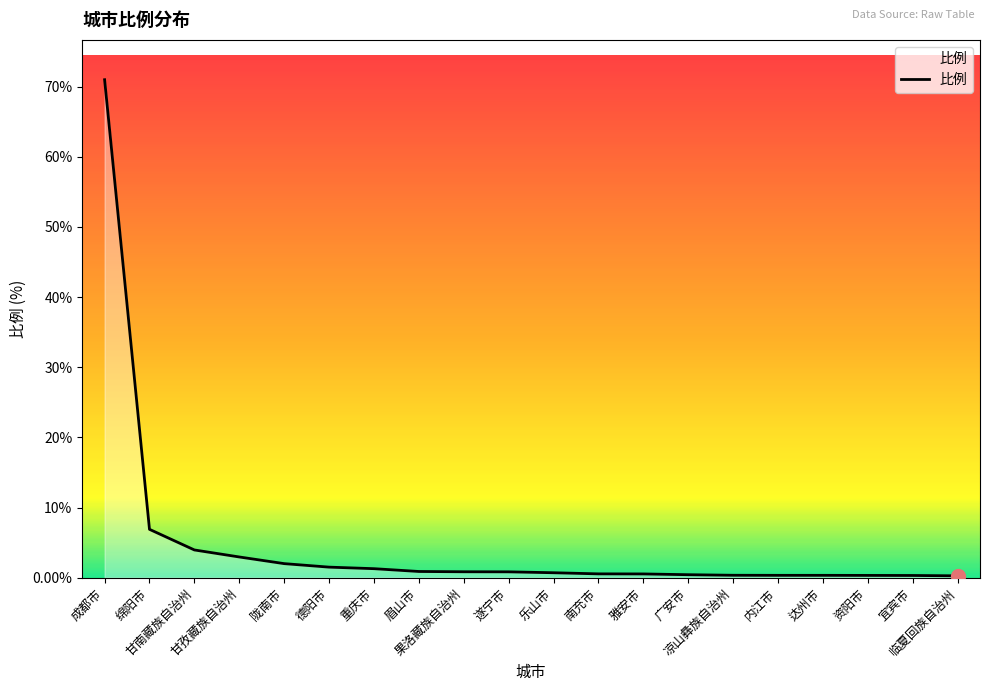

Where is the data nearest to the value 35?

绵阳市